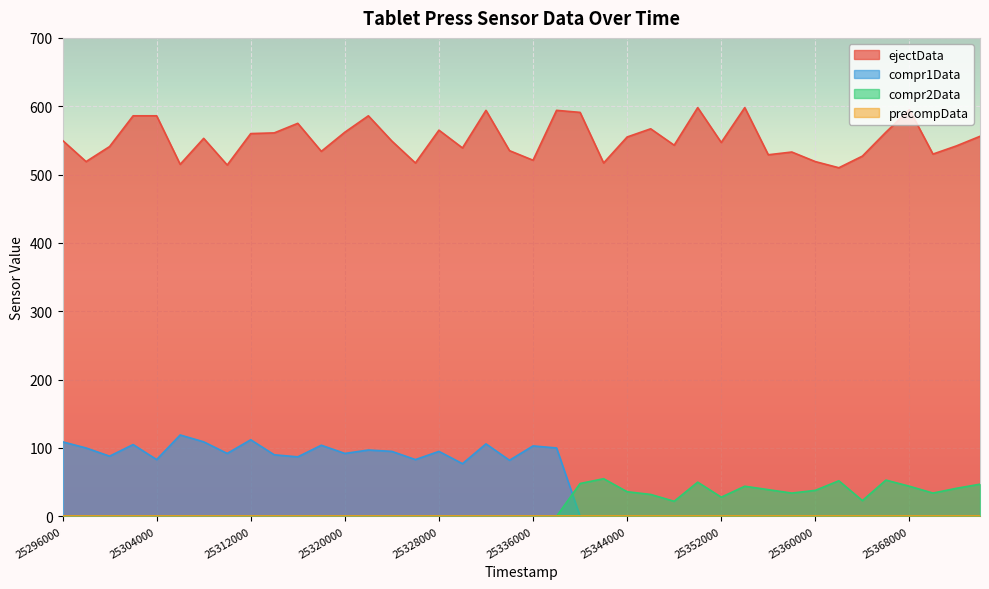

The value of ejectData at 25314000 is 370. True or false?

False